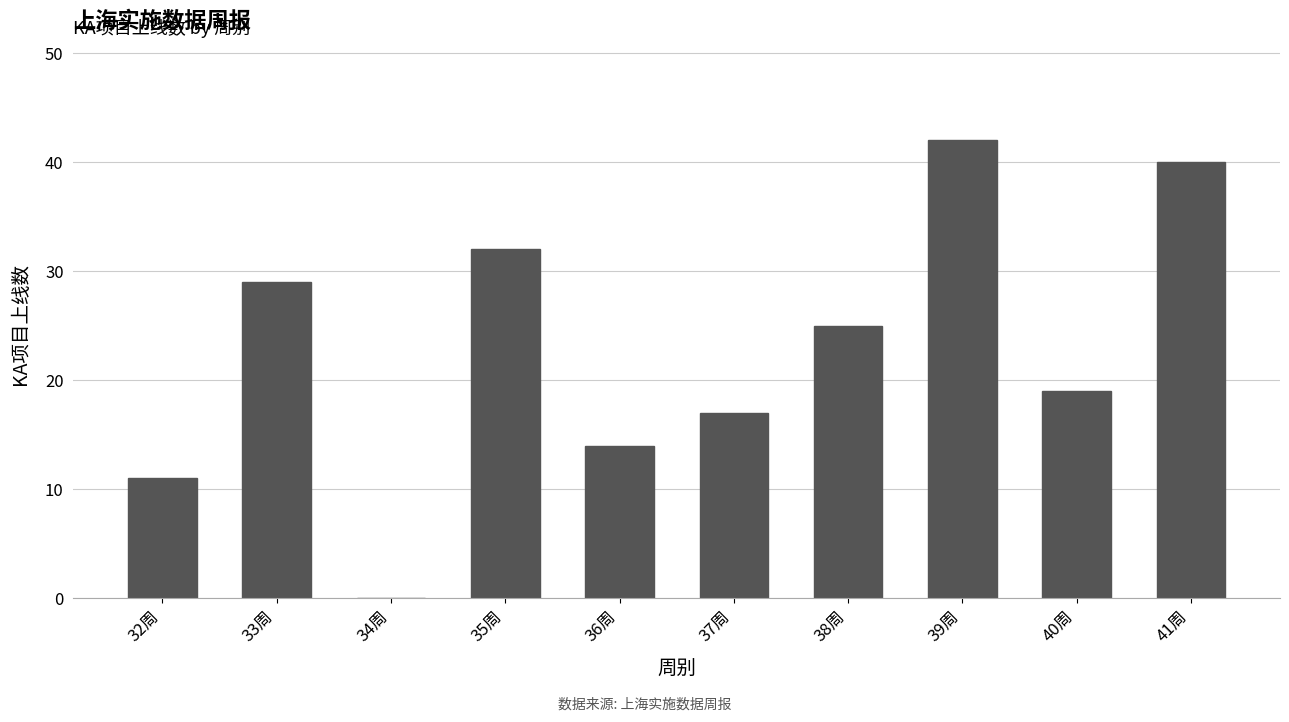

The chart shows a value of 50 at 33周. True or false?

False